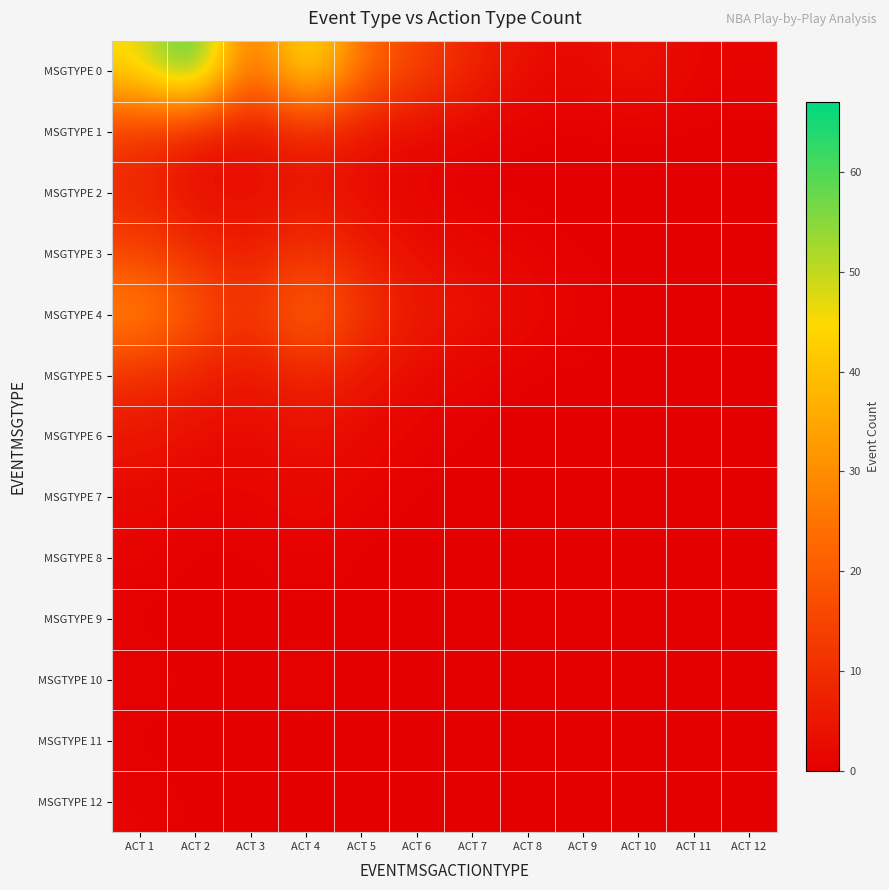

What is the total value across all series at ACT 6?

30